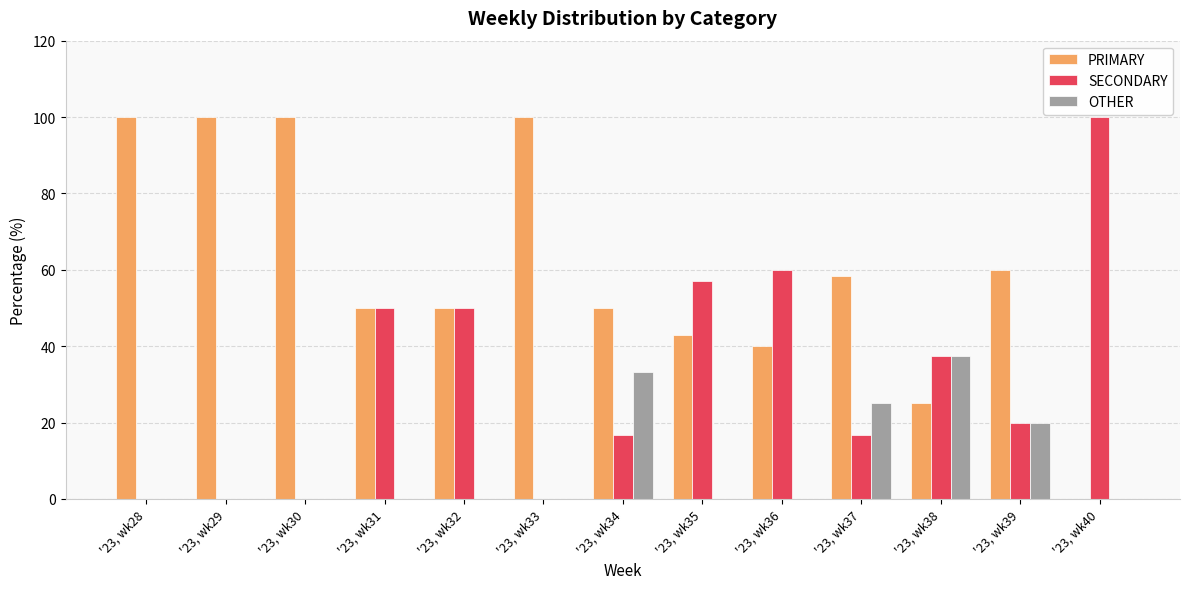

What is the total value across all series at '23, wk37?

100.0